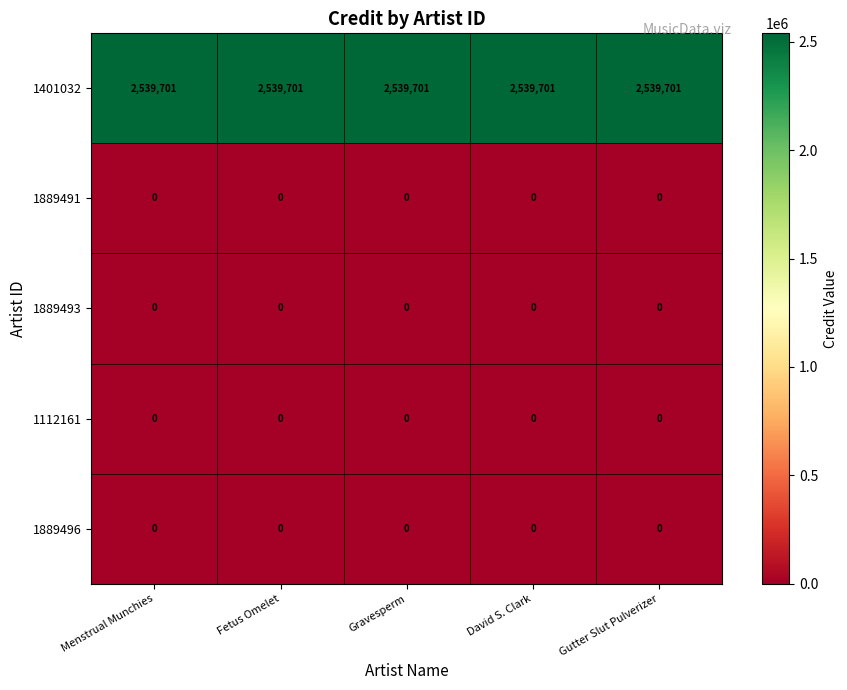

What is the maximum value shown in the chart?

2539701